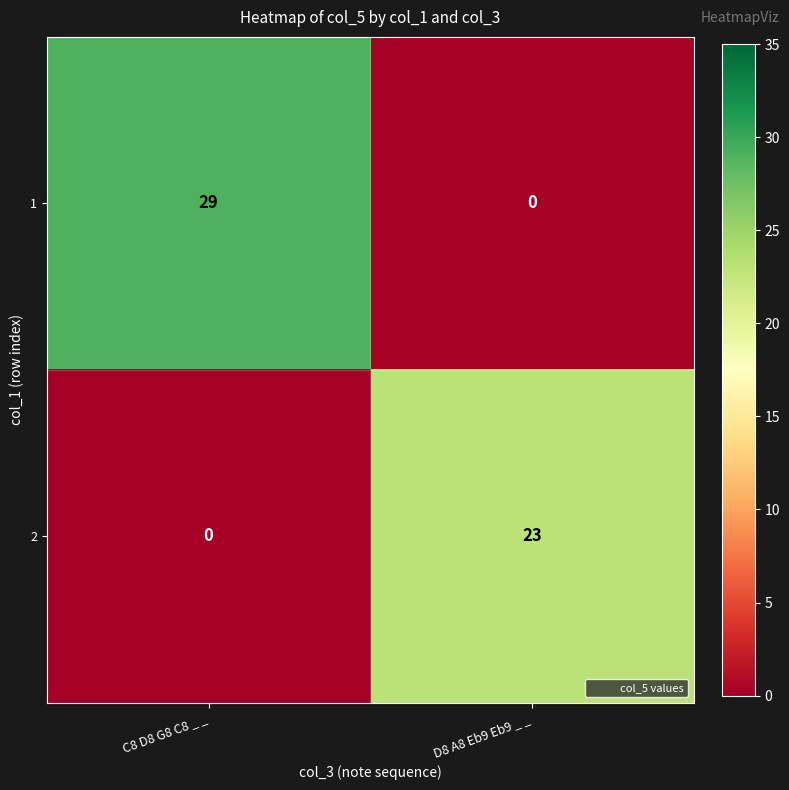

Where is 1 nearest to the value 14?

D8 A8 Eb9 Eb9 _ _